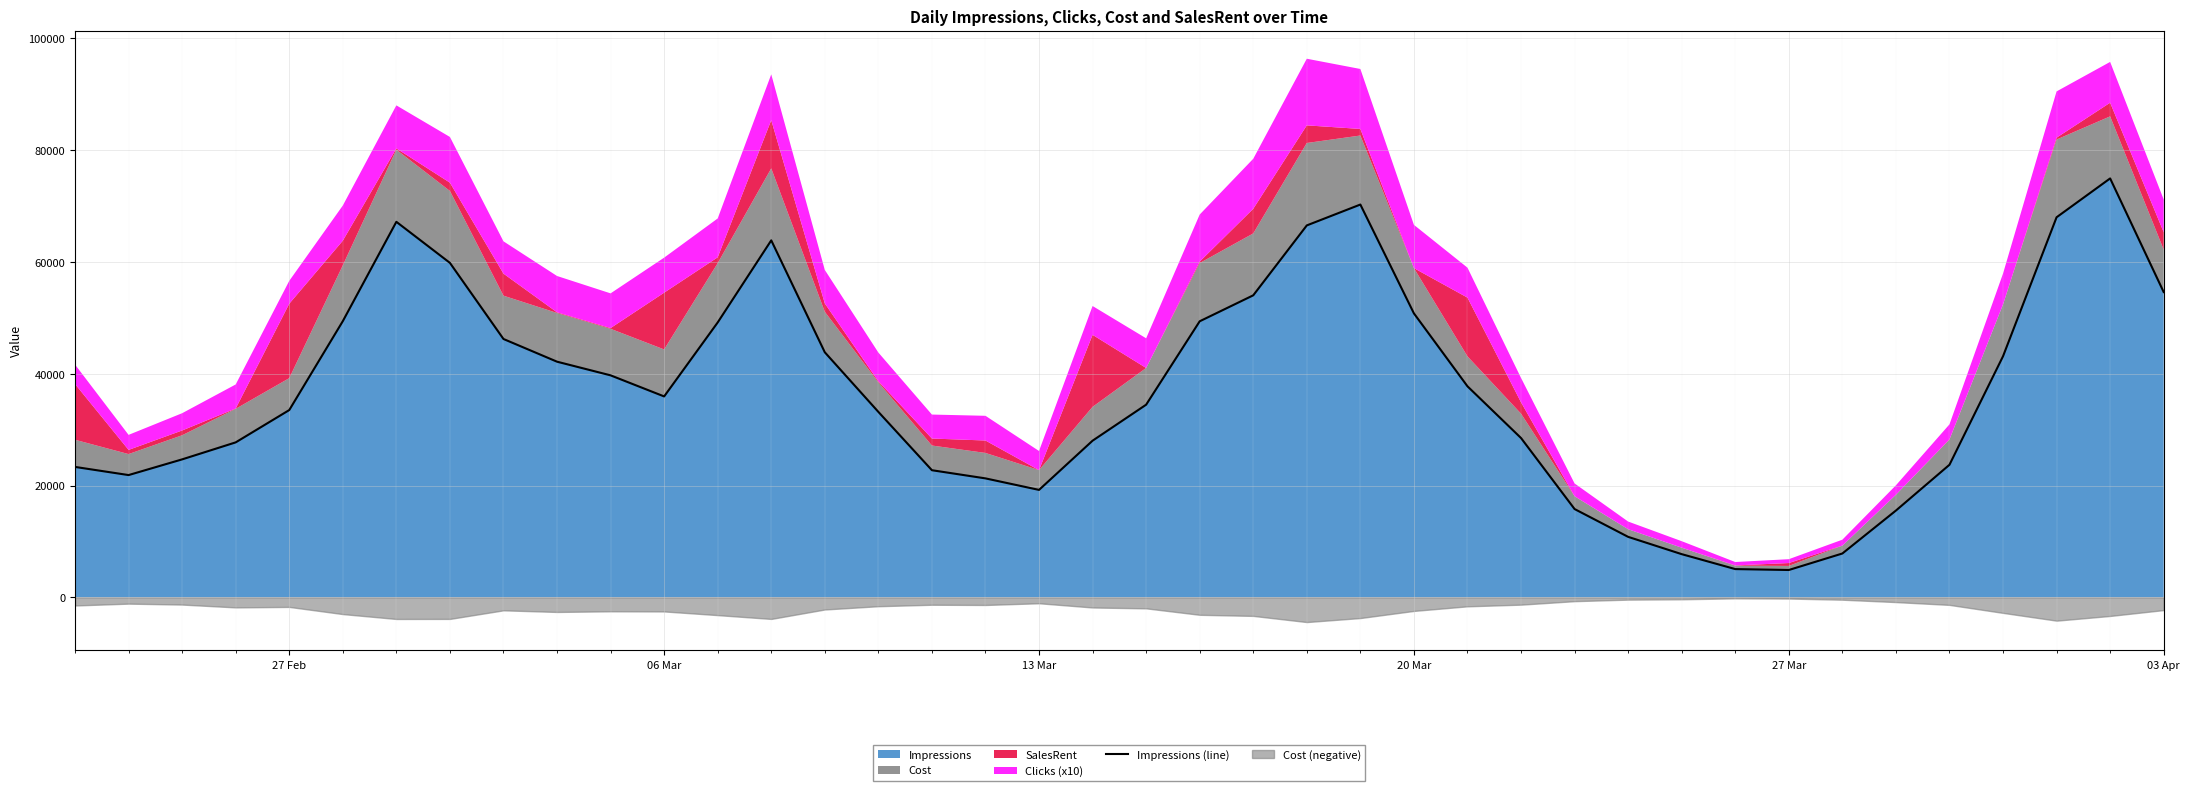

How many interior local peaks (higher than both neighbors) does the data have?

4